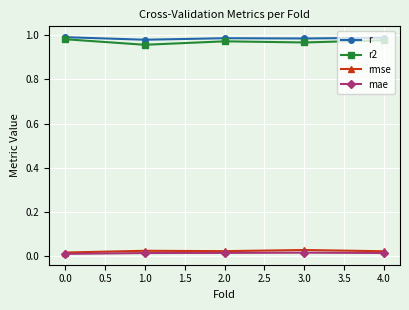

How many mae values are between 0 and 1?

5